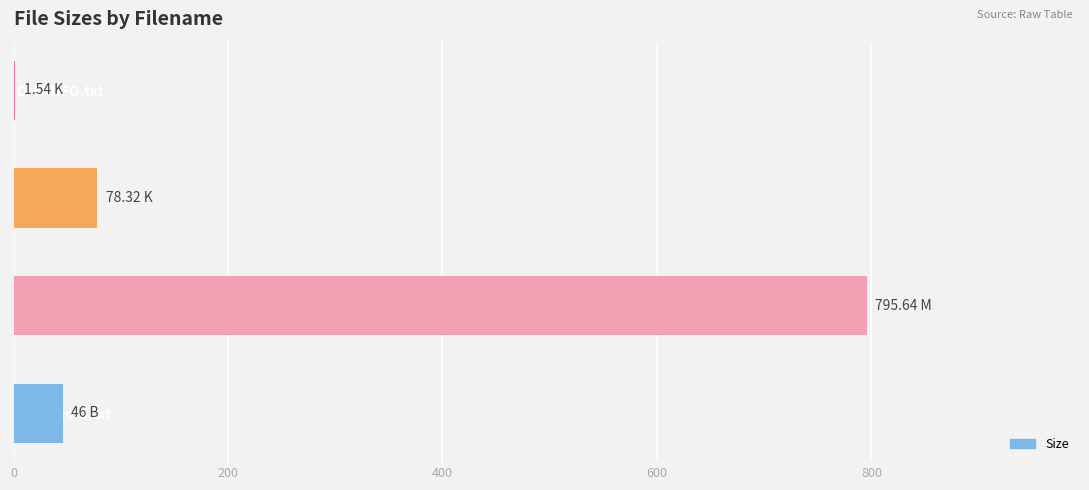

Which category has the highest value across all series?

IMPARDONNABLES.avi